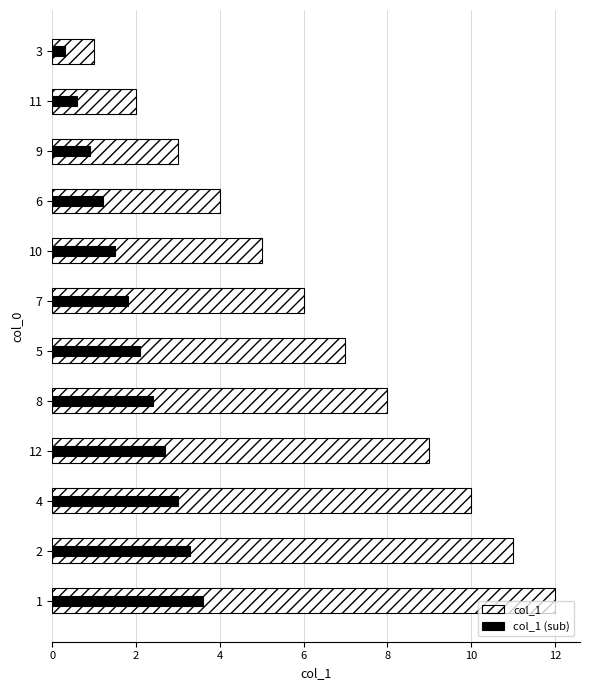

What is the label of the 2nd bar from the left?

11